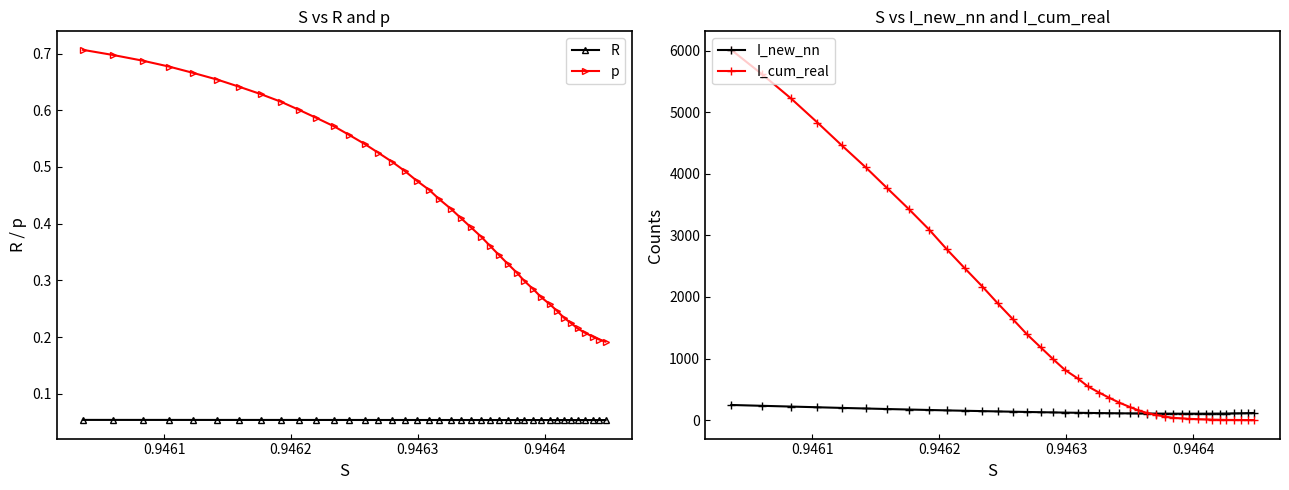

How many R values are between 0 and 1?

40